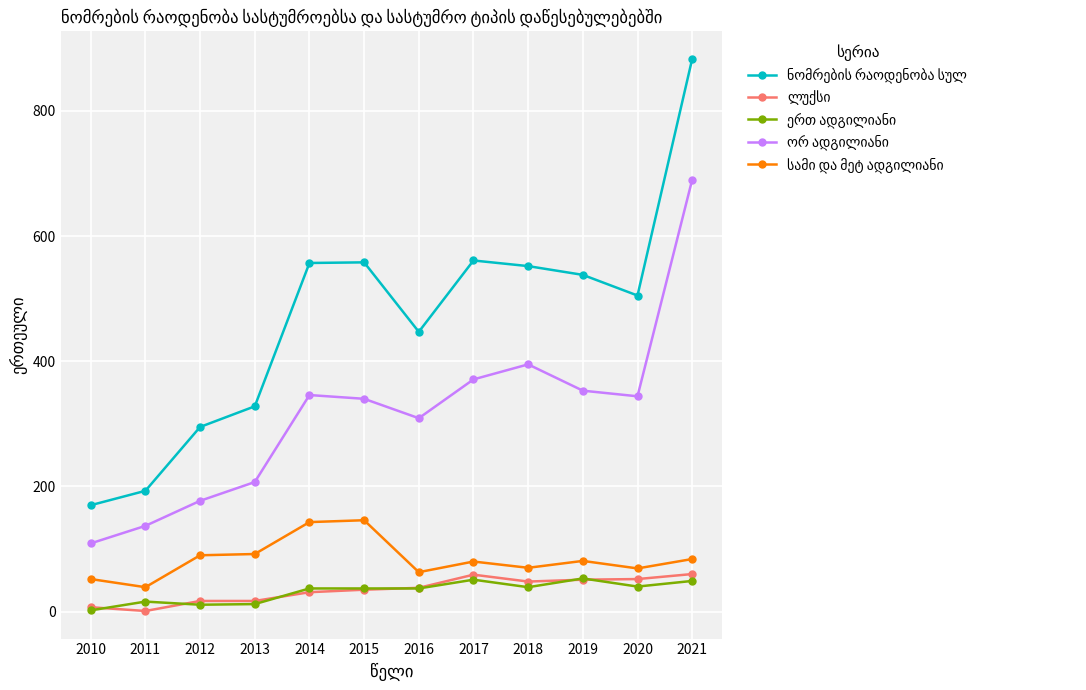

What is the difference between the highest and lowest values at 2019?

487